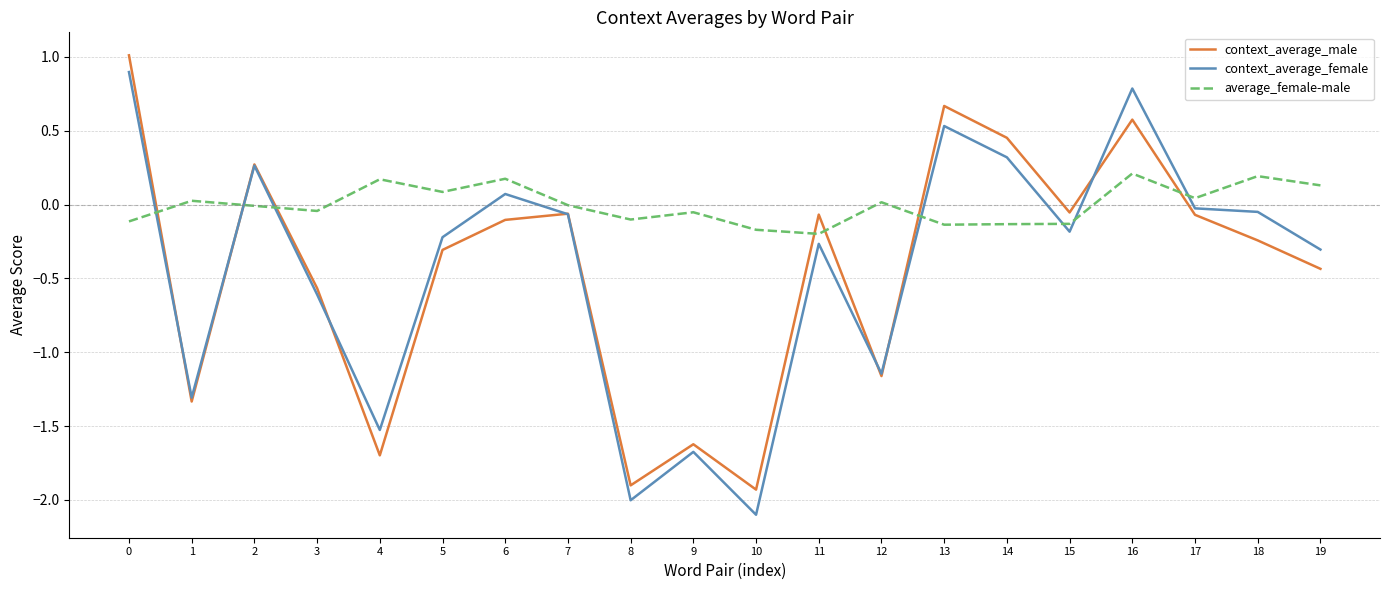

Does the chart have visible grid lines?

Yes